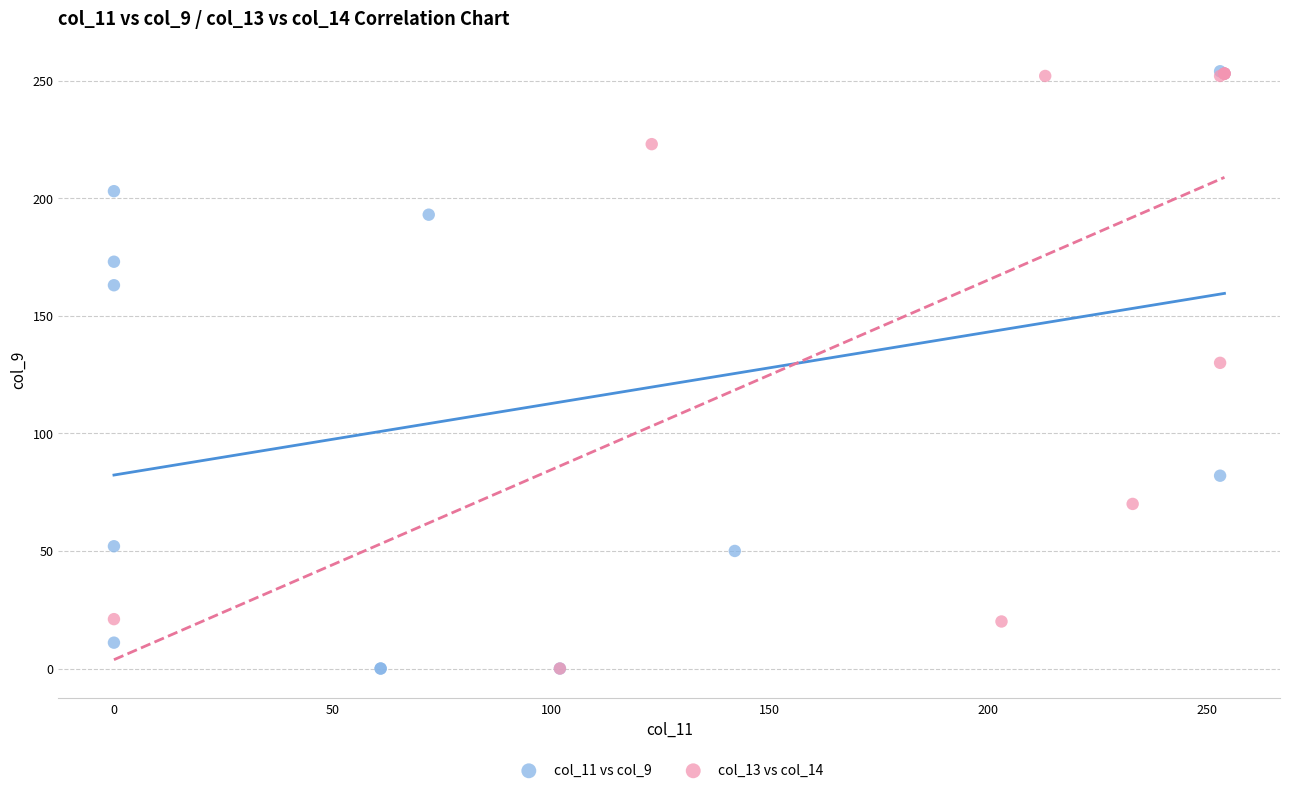

What are all the series names shown in the legend?

col_11 vs col_9, col_13 vs col_14